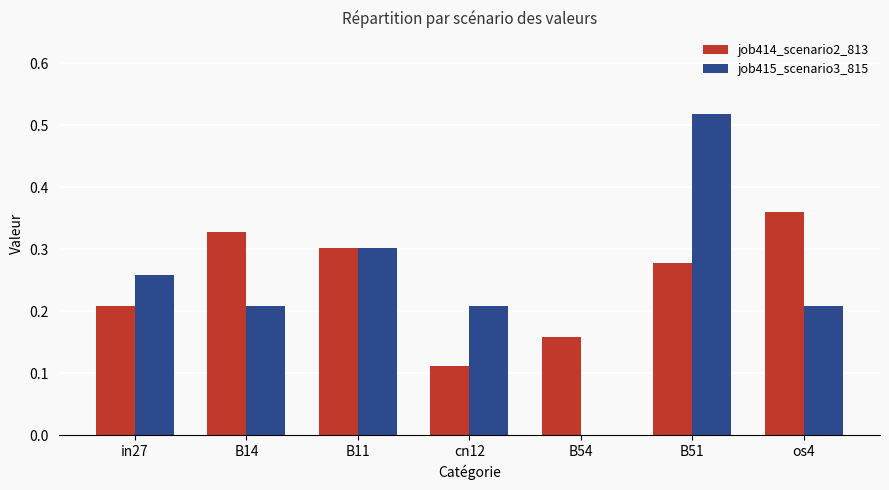

What is the sum of all job414_scenario2_813 values?

1.7